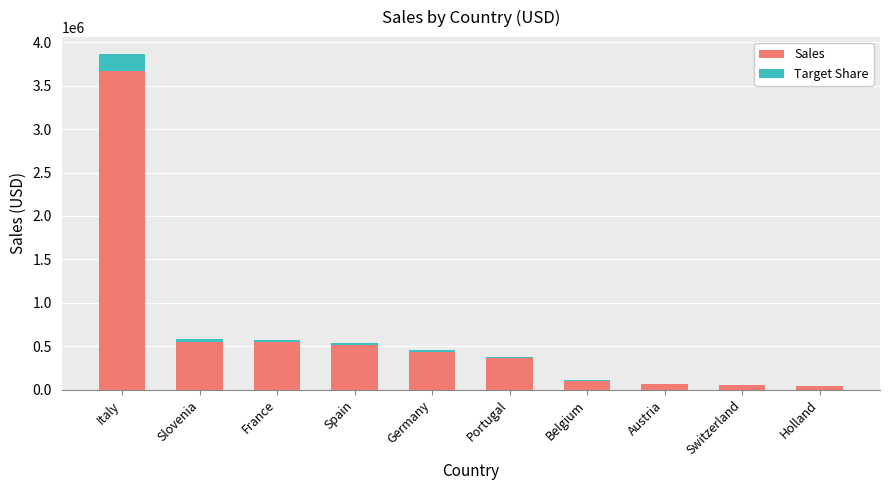

The Sales series shows 23861.4 at Belgium. True or false?

False